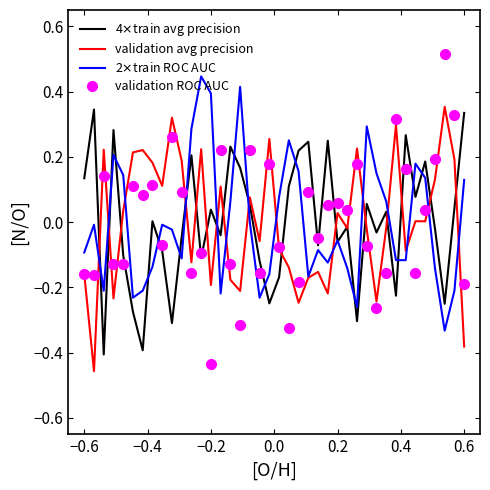

Which series has the largest range (max minus min)?

validation ROC AUC